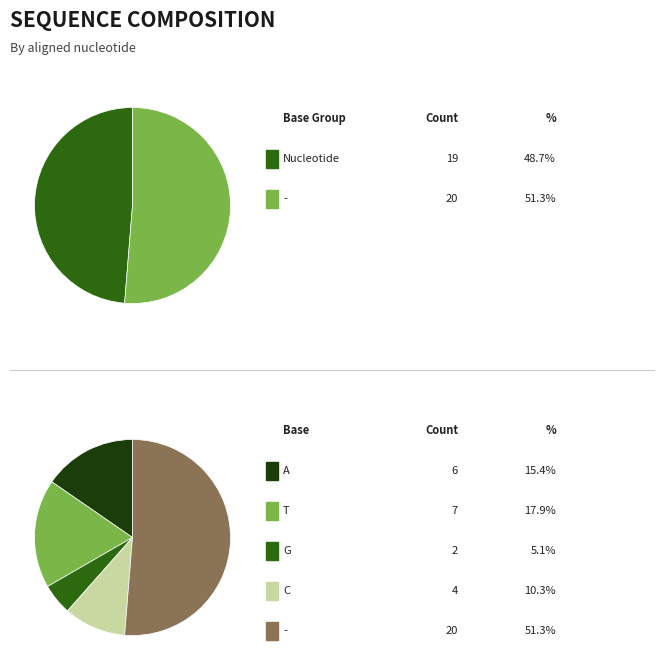

What is the total percentage of G and A?

20.5%